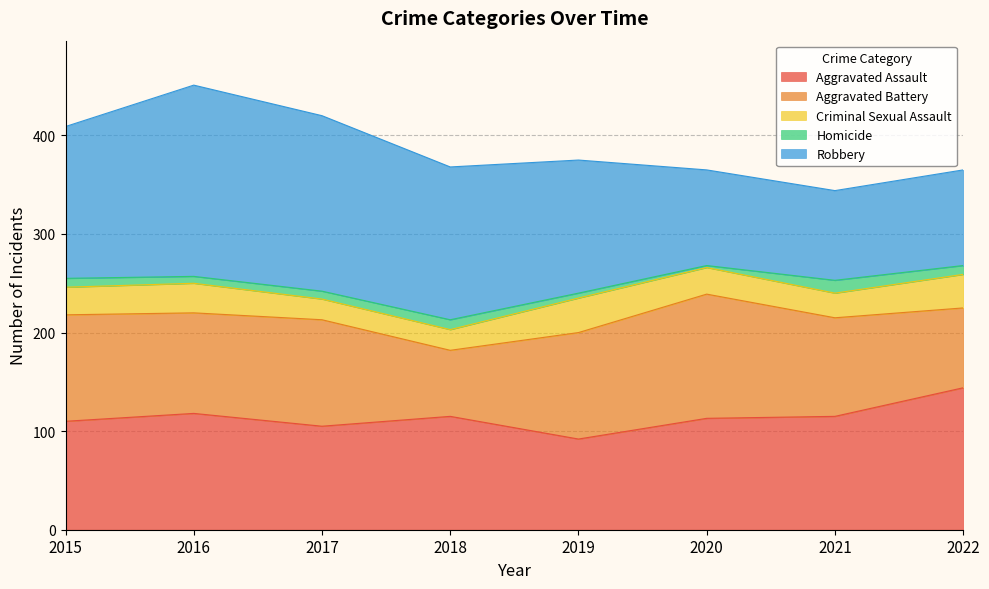

At which label does Homicide first exceed 9?

2018